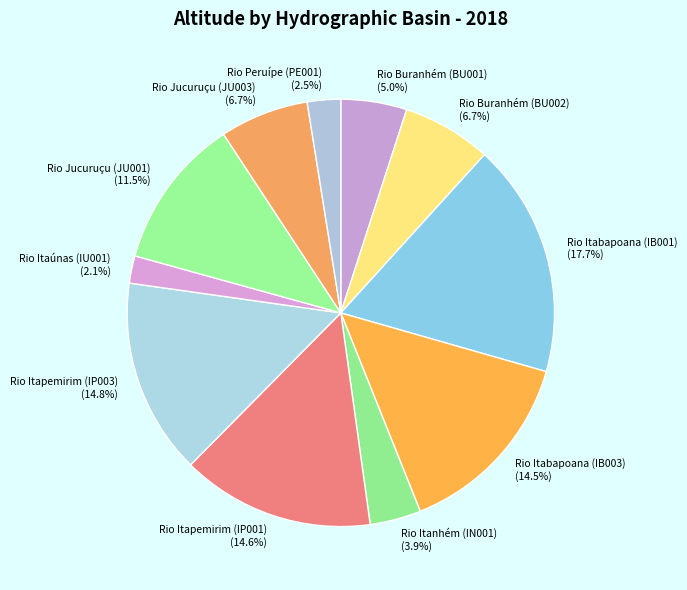

What percentage is NOT represented by Rio Itapemirim (IP001)?

85.4%